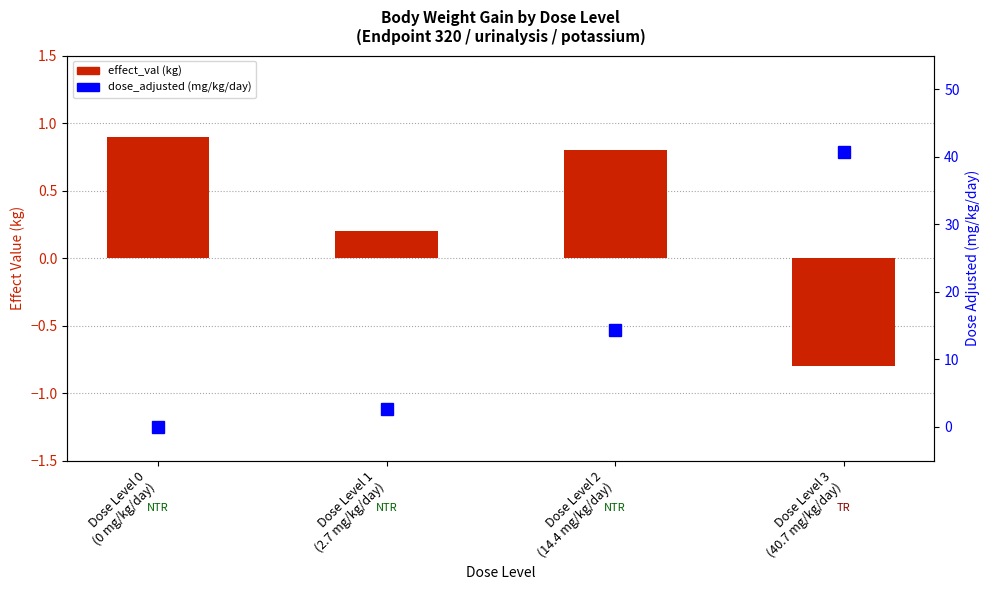

How many values in dose_adjusted (mg/kg/day) are above zero?

3